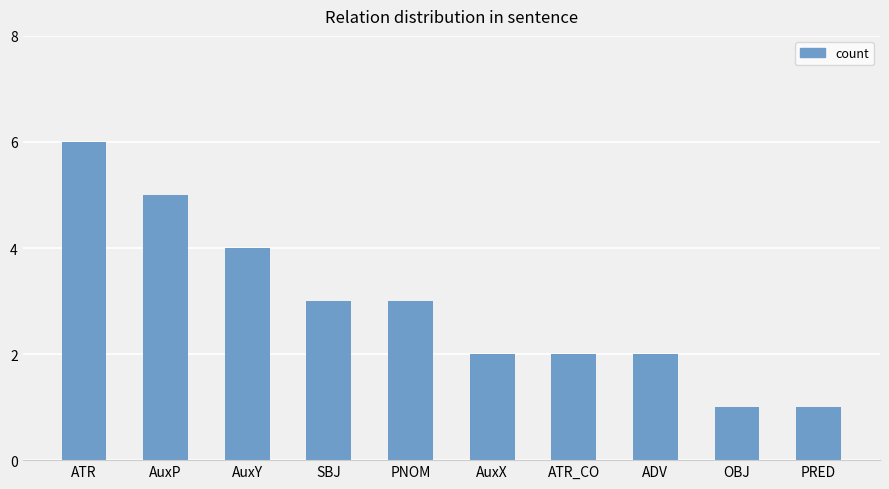

What is the label of the 5th bar from the right?

AuxX